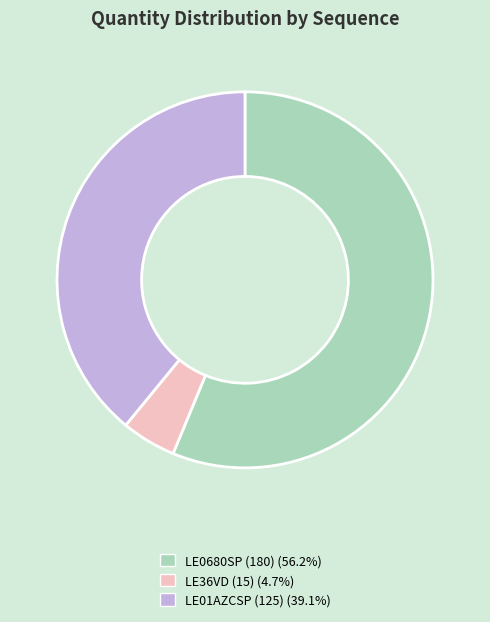

Do LE0680SP (180) (56.2%) and LE01AZCSP (125) (39.1%) together represent more than half of the pie?

Yes